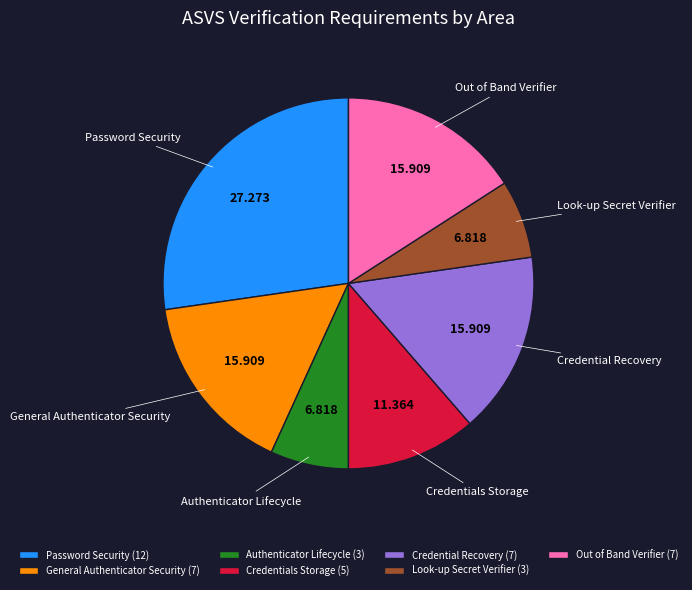

Which category has the biggest portion of the pie?

Password Security